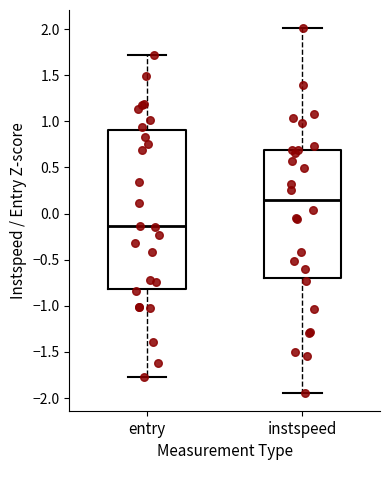

Reading left to right, transcribe this box plot: for each box, give where its median line is, the range the box spans, and where its two whiskers end, as read against the y-axis. The values are not printed on the chart, so give them approximately, as read against the axis.

entry: median -0.15, box -0.80 to 0.90, whiskers -1.75 to 1.70
instspeed: median 0.15, box -0.70 to 0.70, whiskers -1.95 to 2.00